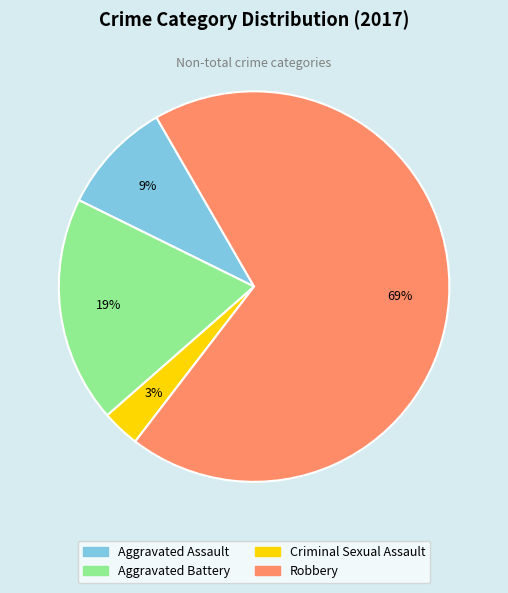

Do Aggravated Battery and Robbery together represent more than half of the pie?

Yes